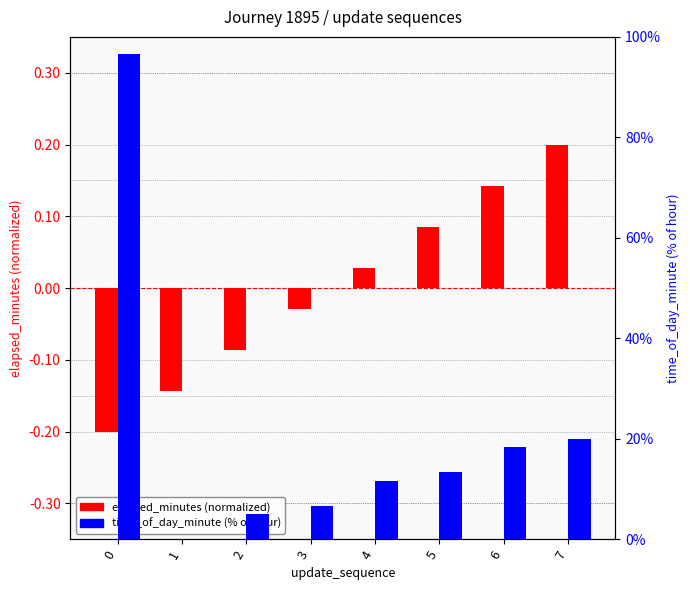

Is it true that time_of_day_minute (% of hour) equals 24.0 at 5?

False